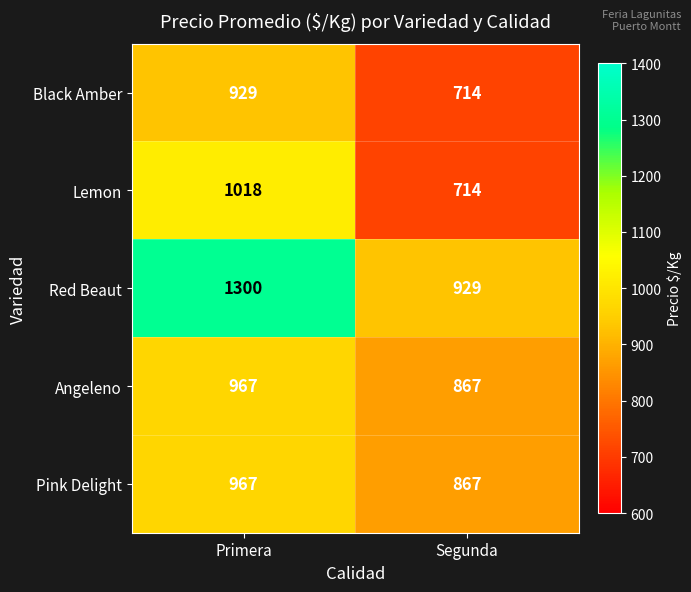

Reading right to left, transcribe all the data shown in this chart.

Black Amber: 714	929
Lemon: 714	1018
Red Beaut: 929	1300
Angeleno: 867	967
Pink Delight: 867	967